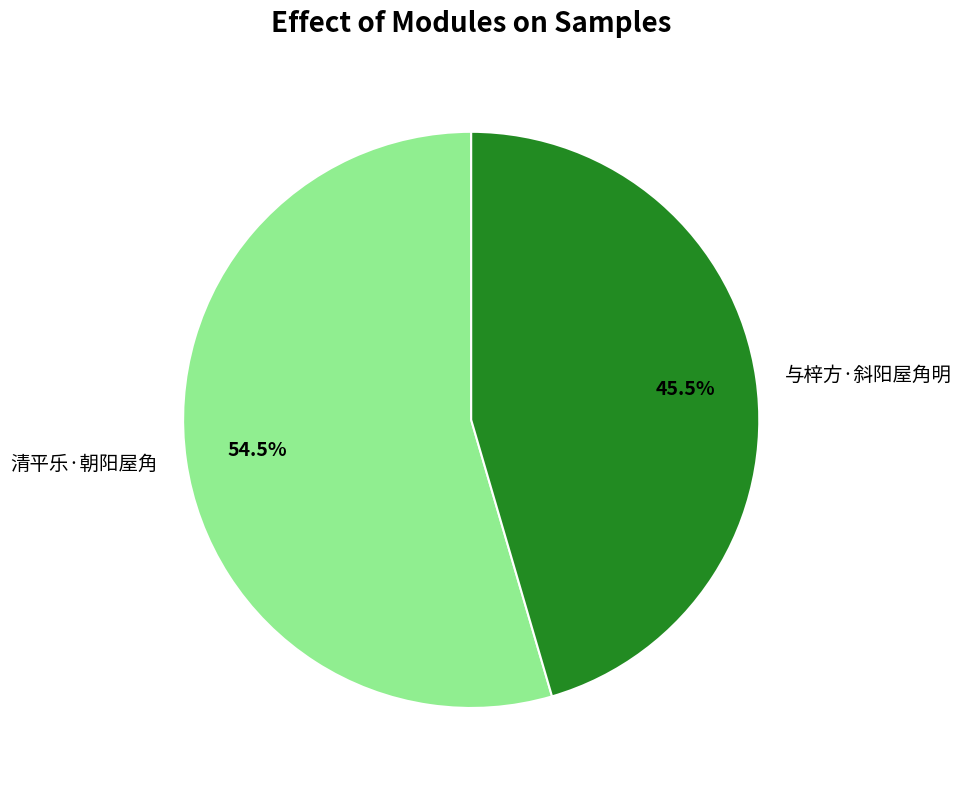

To the nearest percent, what is the difference between the 与梓方·斜阳屋角明 and 清平乐·朝阳屋角 slice percentages?

9%